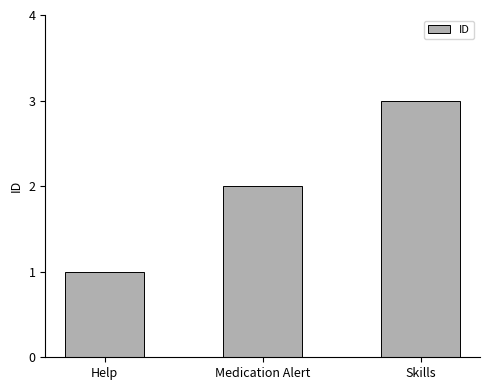

What is the label of the 3rd bar from the right?

Help